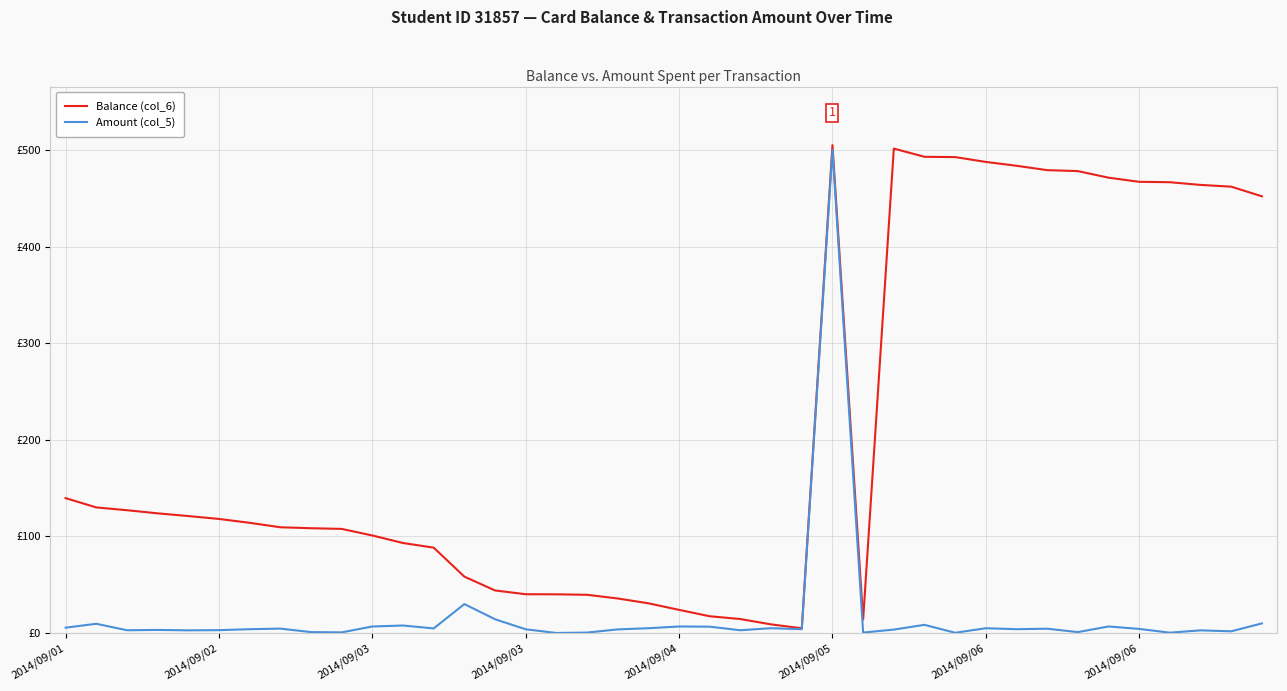

Does the chart have visible grid lines?

Yes